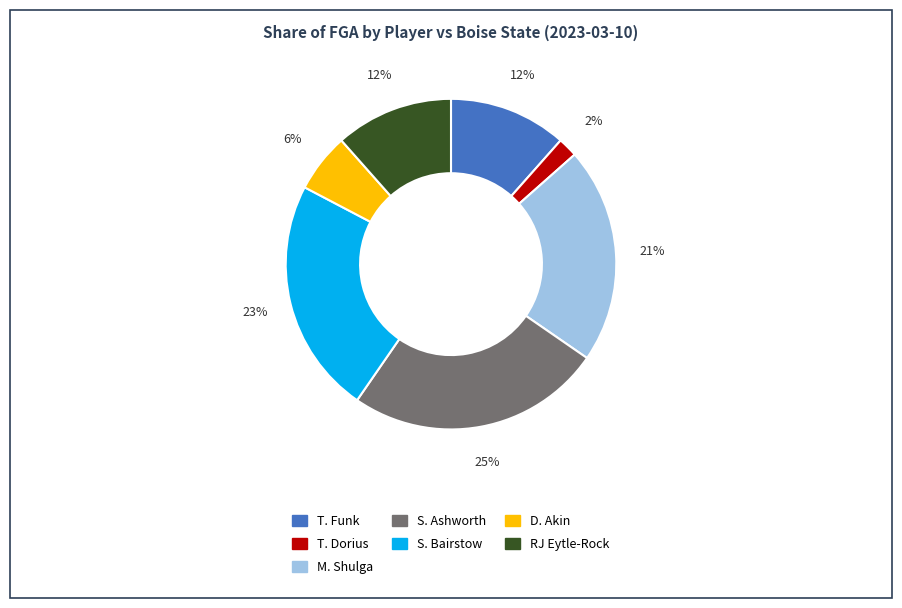

What is the largest slice in the pie chart?

S. Ashworth